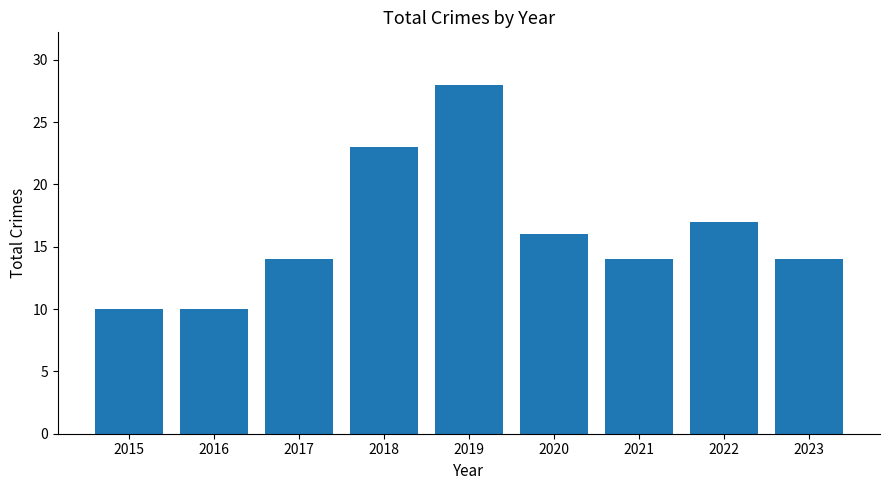

Reading left to right, what are all the values shown in this chart?

2015=10	2016=10	2017=14	2018=23	2019=28	2020=16	2021=14	2022=17	2023=14